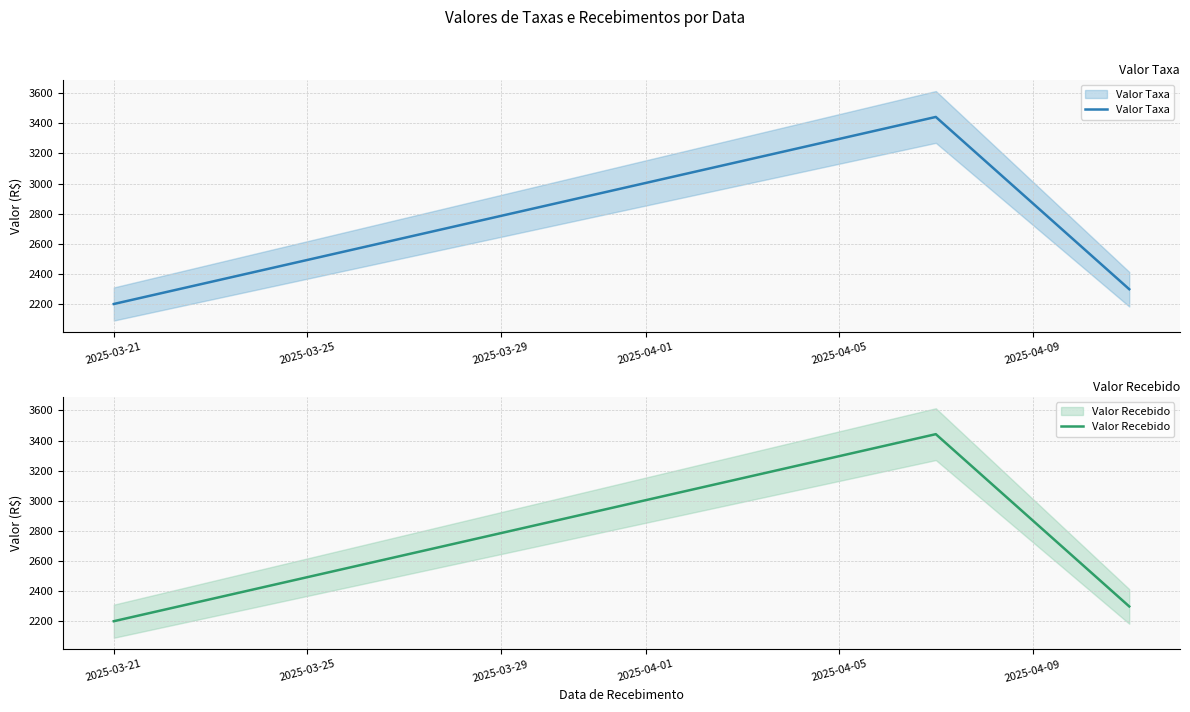

What is the average value of the Valor Taxa series?

2646.9